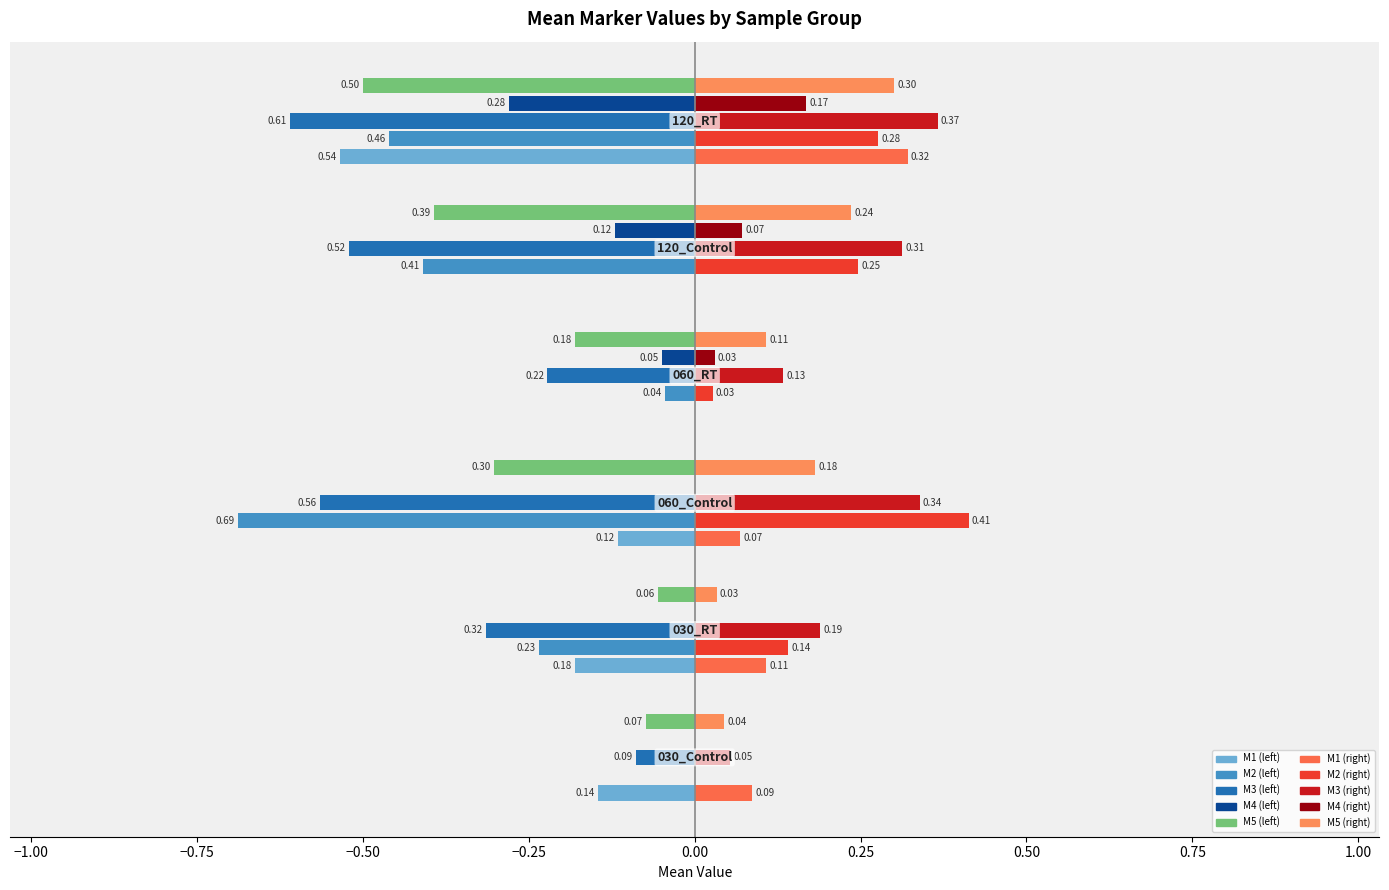

What is the average value of the M1 series?

-0.2